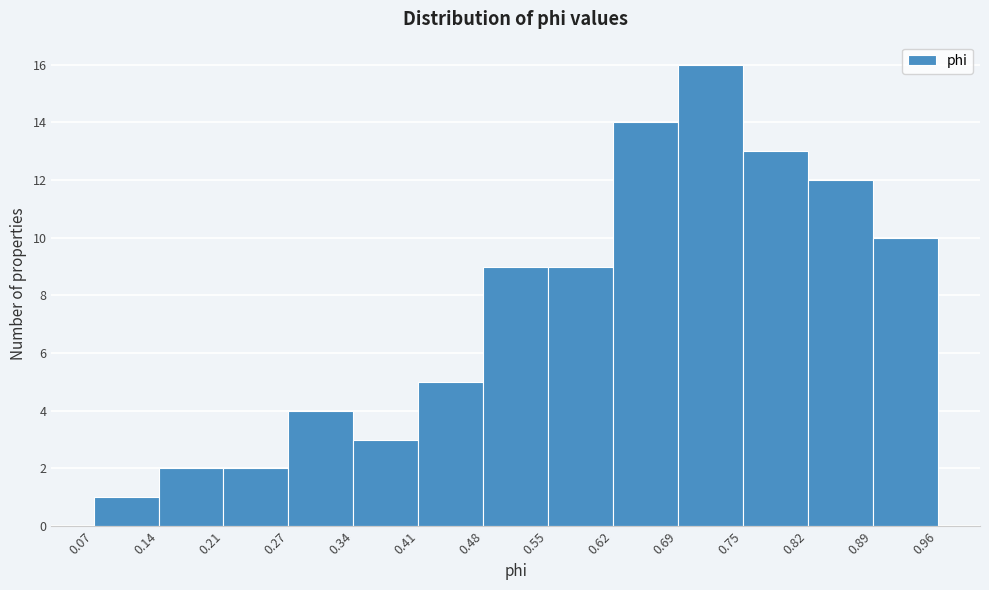

Reading left to right, list every bar in this chart as the range it spans on the x-axis followed by its height. The values are not printed on the chart, so give them approximately, as read against the axis.

0.07 to 0.14: 1
0.14 to 0.21: 2
0.21 to 0.27: 2
0.27 to 0.34: 4
0.34 to 0.41: 3
0.41 to 0.48: 5
0.48 to 0.55: 9
0.55 to 0.62: 9
0.62 to 0.69: 14
0.69 to 0.75: 16
0.75 to 0.82: 13
0.82 to 0.89: 12
0.89 to 0.96: 10